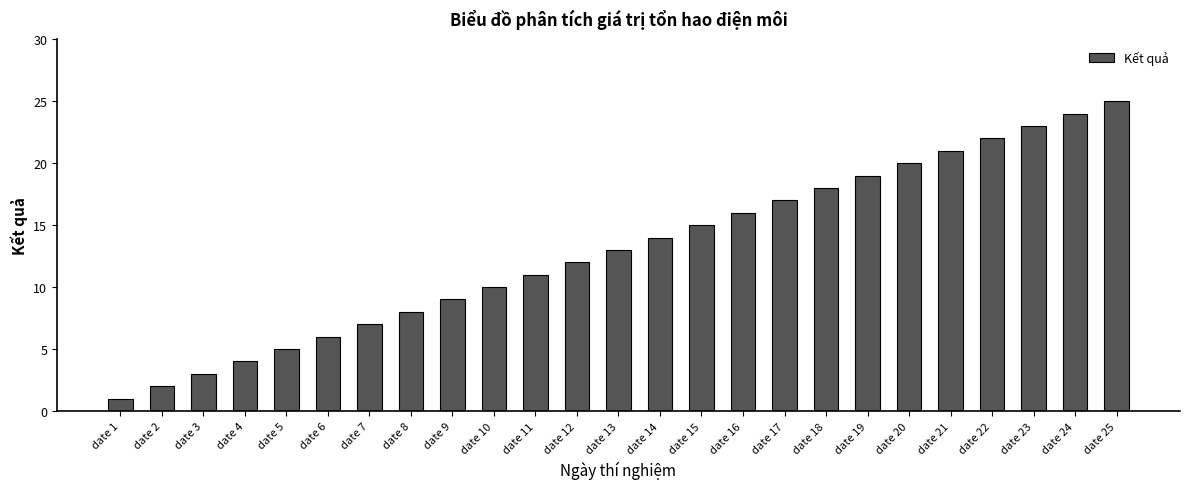

What is the change in value from date 2 to date 14?

+12